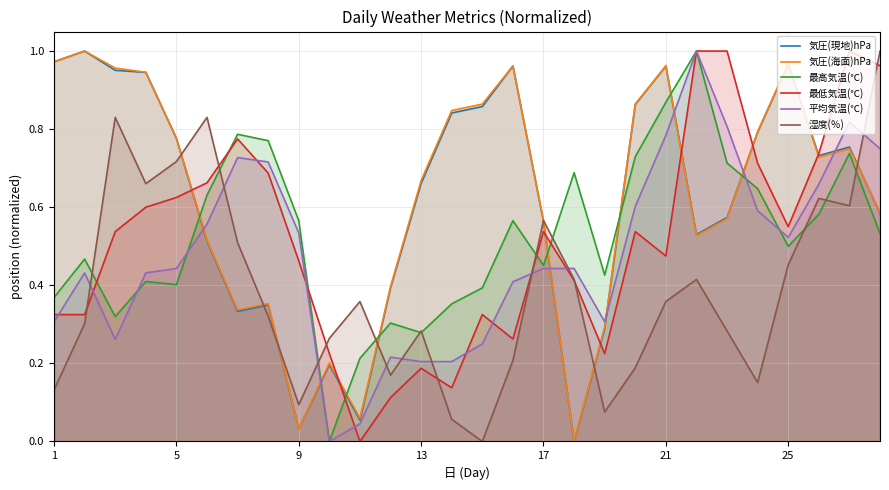

True or false: 気圧(現地)hPa has a value of 1.5 at 25.

False